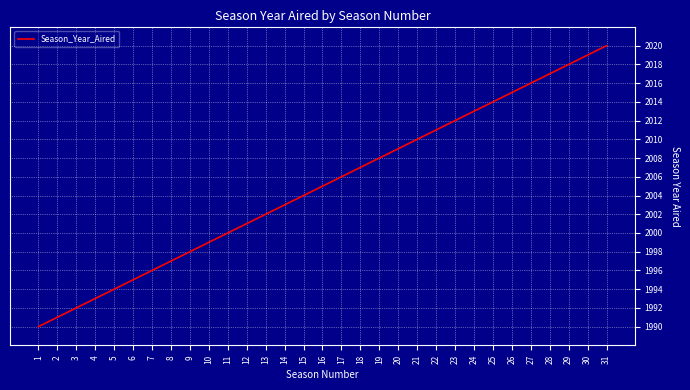

At which category does the chart reach its peak across all series?

31